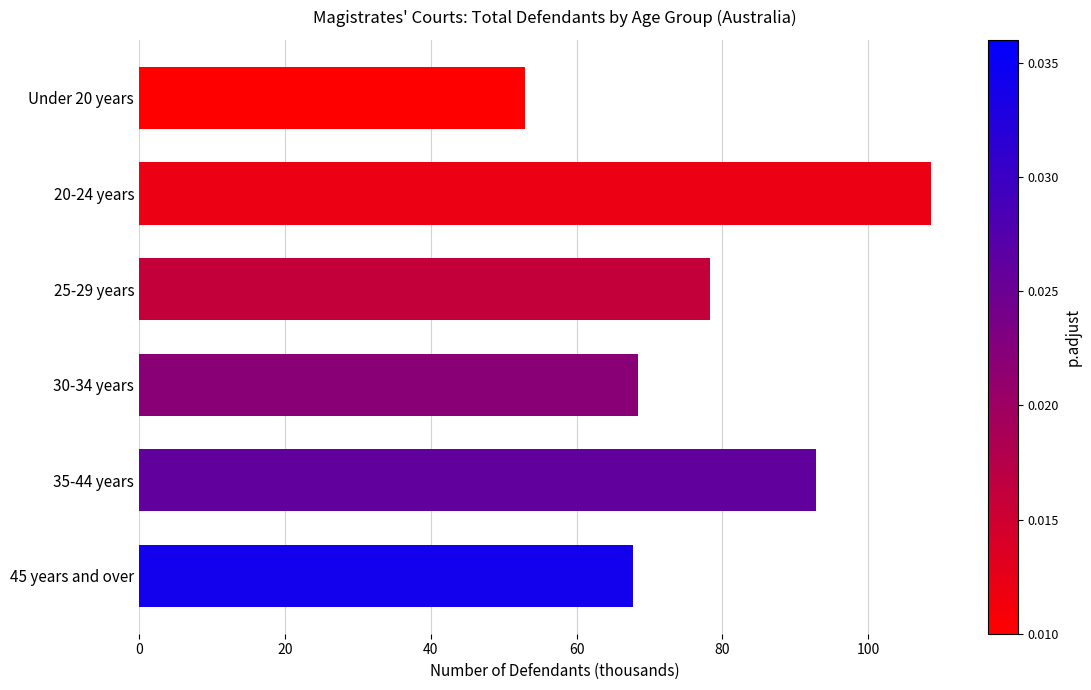

What is the greatest value displayed?

108.6